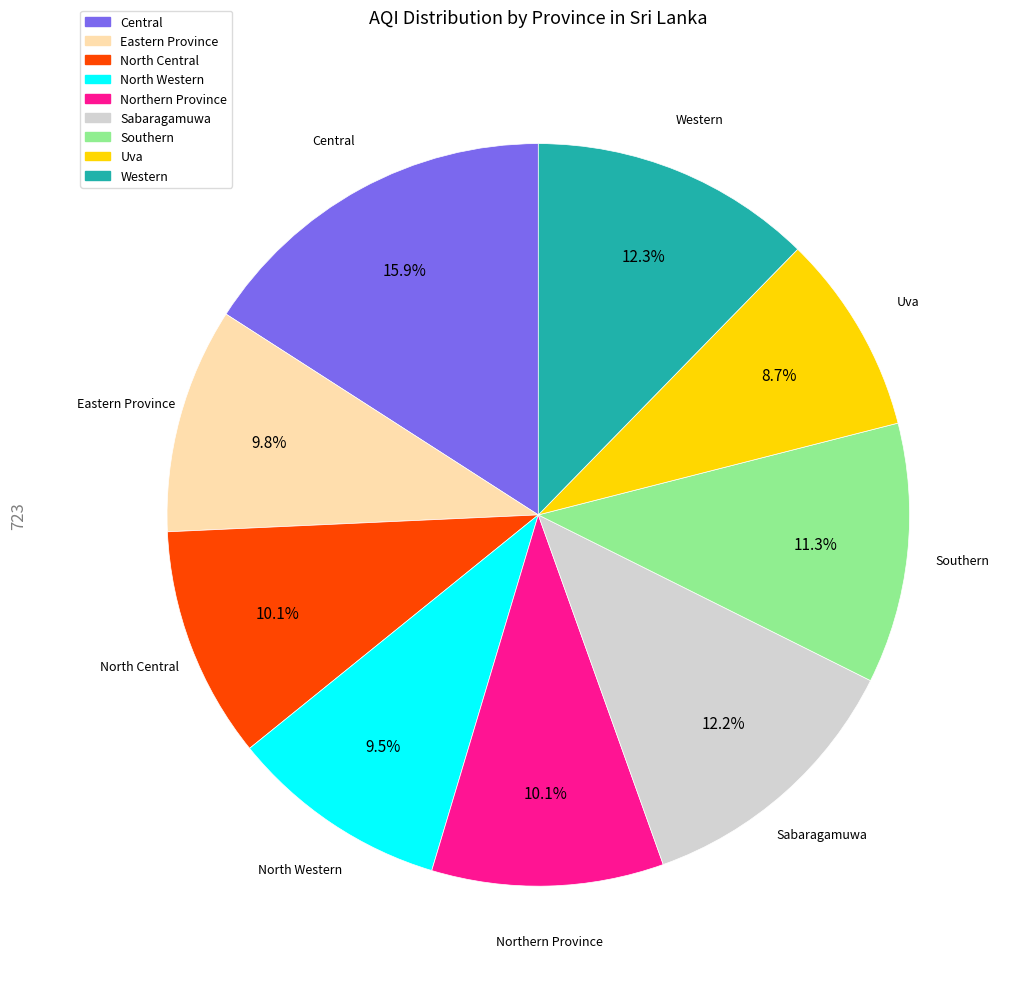

To the nearest percent, what is the average slice percentage?

11%